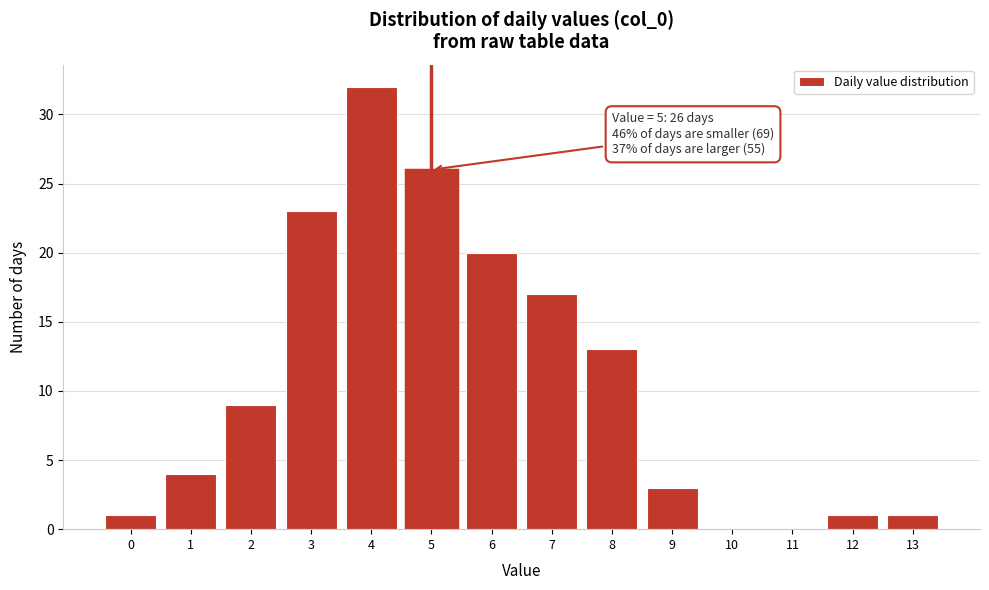

Reading left to right, what are all the values shown in this chart?

0=1	1=4	2=9	3=23	4=32	5=26	6=20	7=17	8=13	9=3	10=0	11=0	12=1	13=1